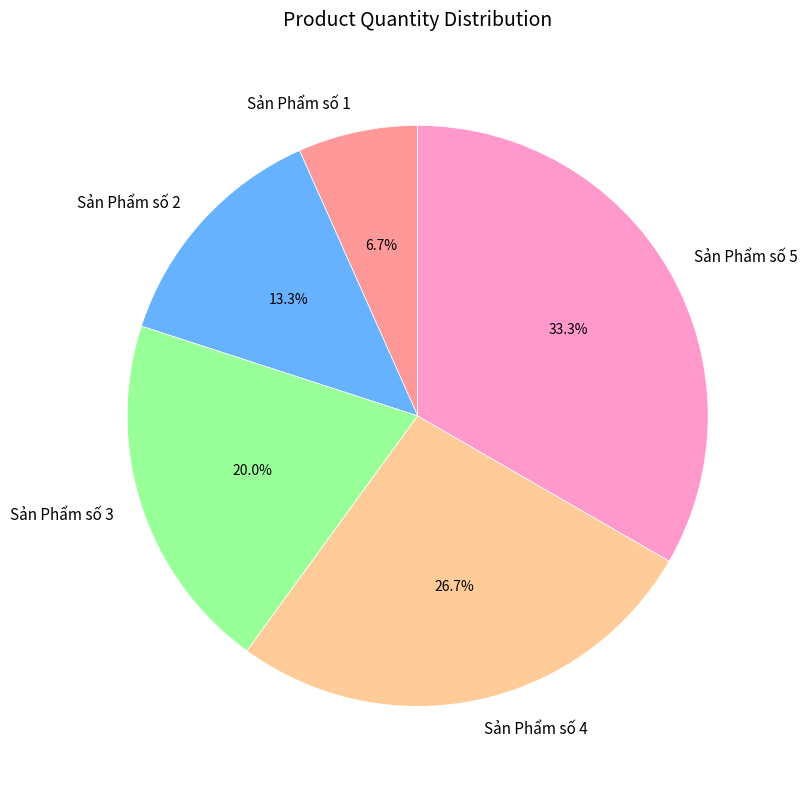

To the nearest percent, what is the difference between the Sản Phẩm số 1 and Sản Phẩm số 4 slice percentages?

20%